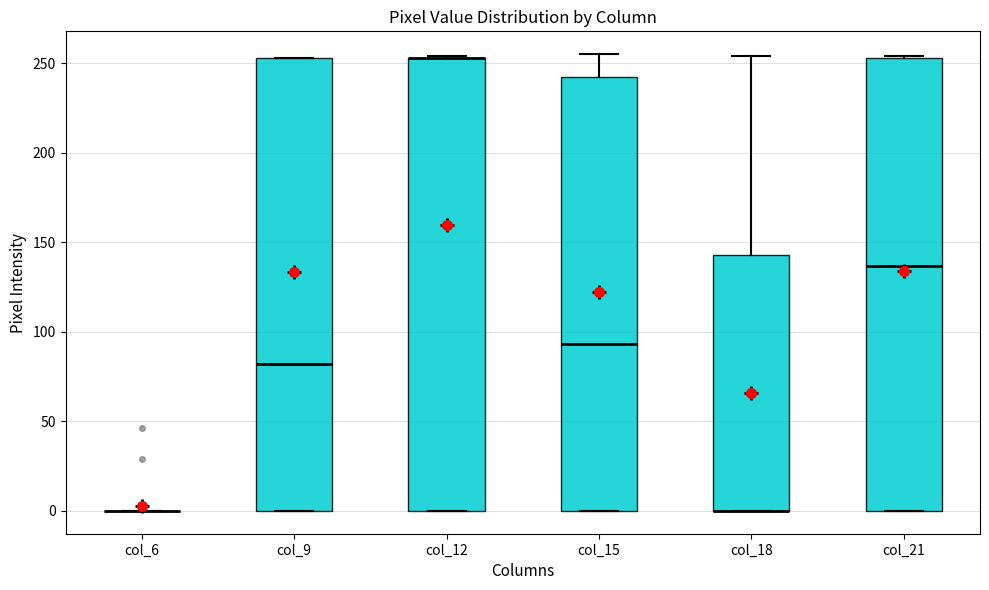

Reading left to right, read every box against the y-axis: the position of its median line, the range the box covers, and the ends of its whiskers. The values are not printed on the chart, so give them approximately, as read against the axis.

col_6: box collapsed to a line at 0, whiskers 0 to 0
col_9: median 80, box 0 to 255, whiskers 0 to 255
col_12: median 255 (drawn on the box's upper edge), box 0 to 255, whiskers 0 to 255
col_15: median 95, box 0 to 240, whiskers 0 to 255
col_18: median 0 (drawn on the box's lower edge), box 0 to 145, whiskers 0 to 255
col_21: median 135, box 0 to 255, whiskers 0 to 255